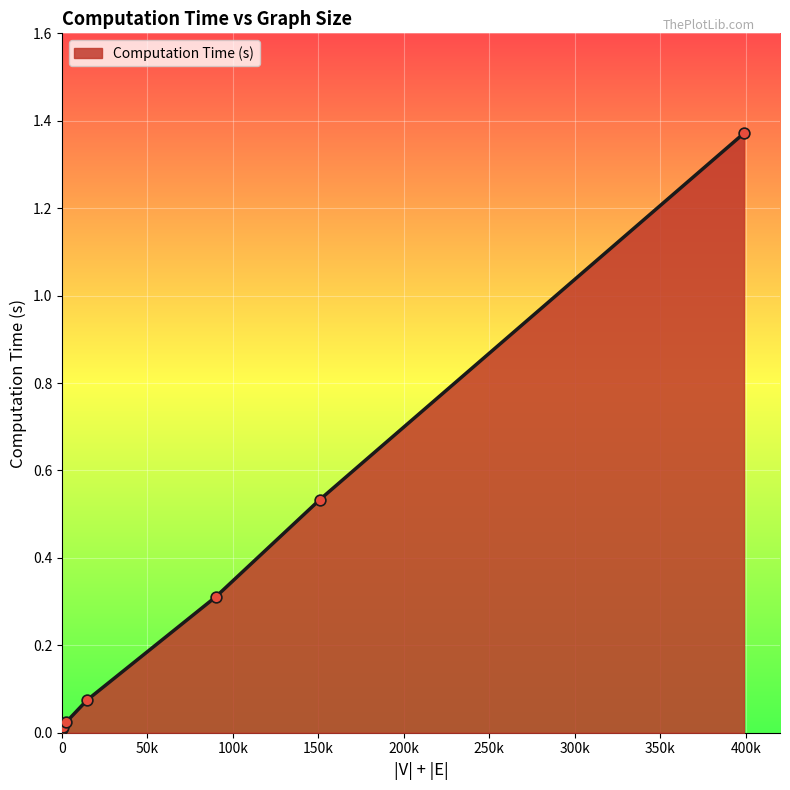

What is the sum of all values?

2.3